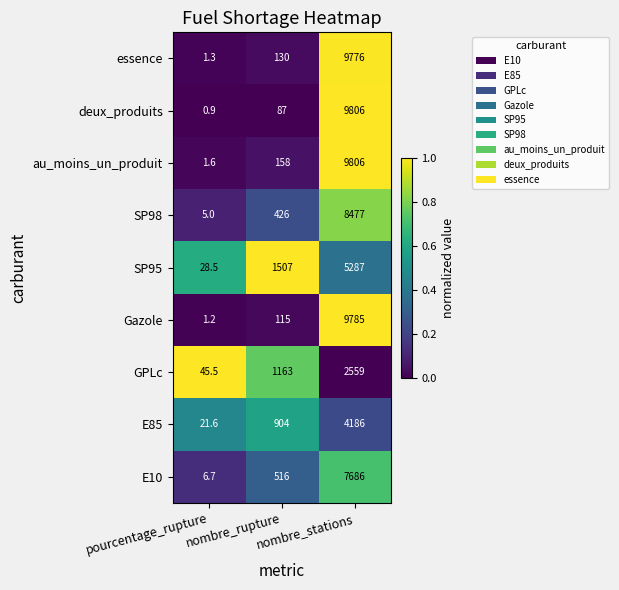

Is it true that au_moins_un_produit equals 6111.9 at nombre_stations?

False